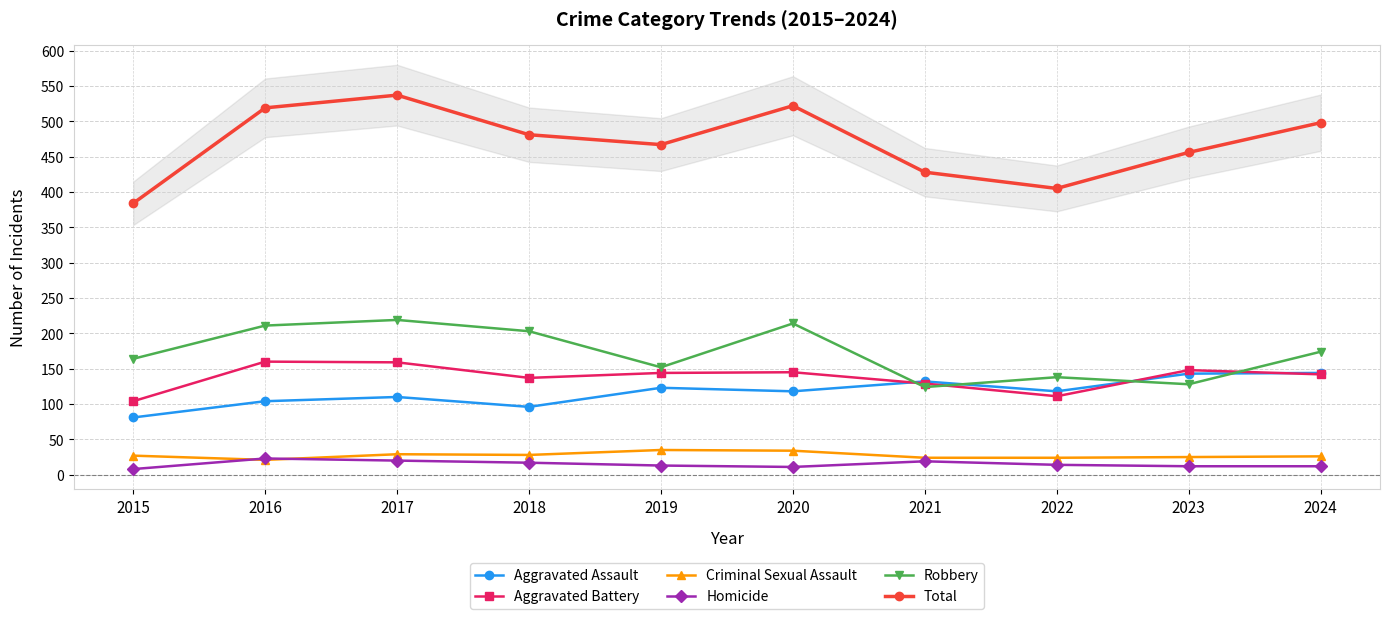

True or false: Homicide and Aggravated Assault intersect in this chart.

False